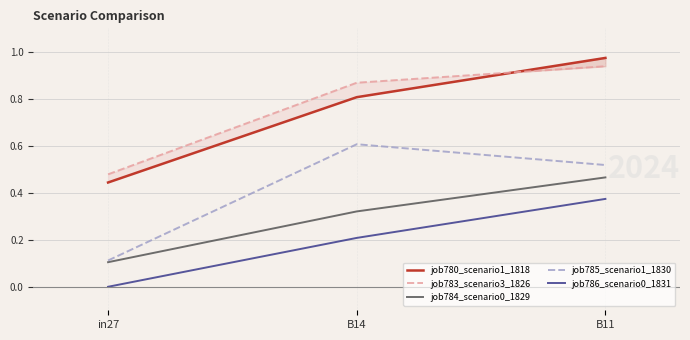

Is the value of job784_scenario0_1829 at B11 greater than the value of job786_scenario0_1831 at B11?

Yes